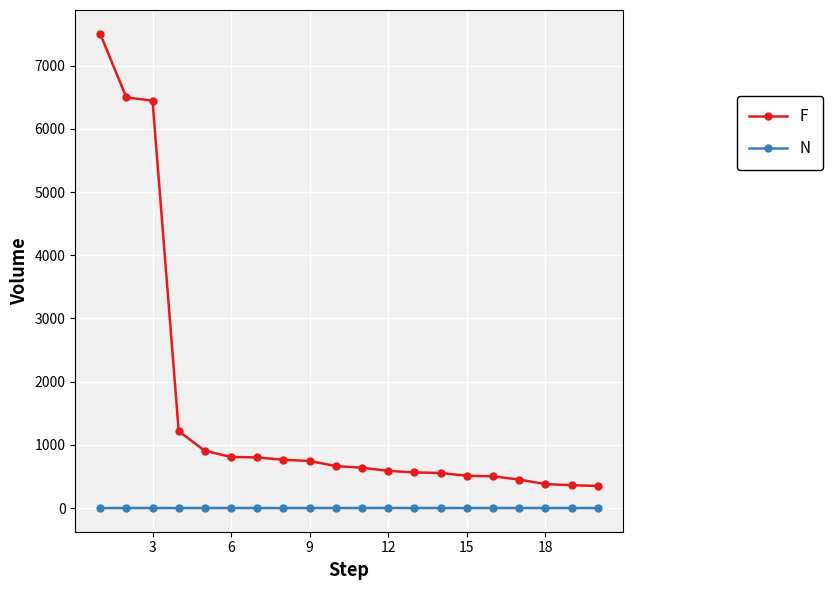

Which series has the largest range (max minus min)?

F